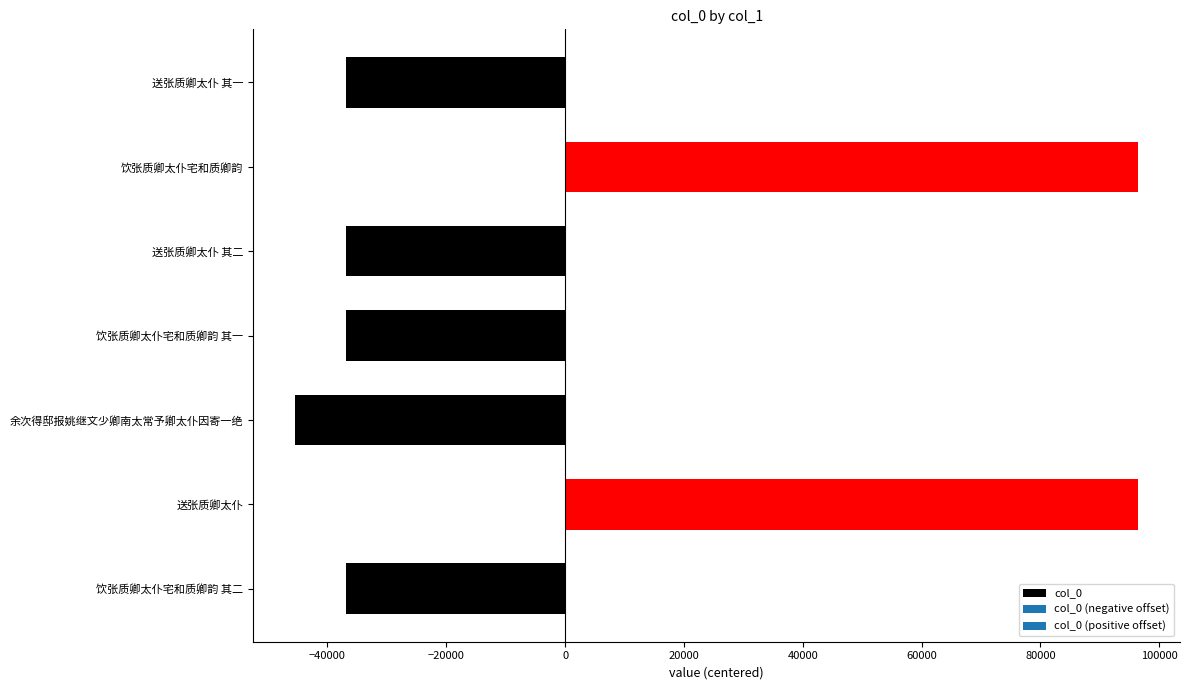

What is the difference between the values at 饮张质卿太仆宅和质卿韵 and 送张质卿太仆 其二?

133222.0